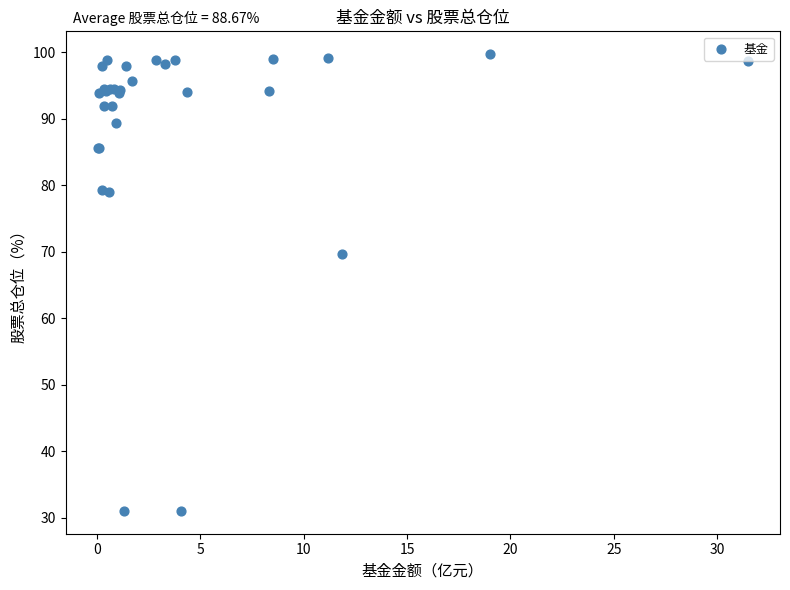

What Y value in the scatter plot is closest to 65?

69.7